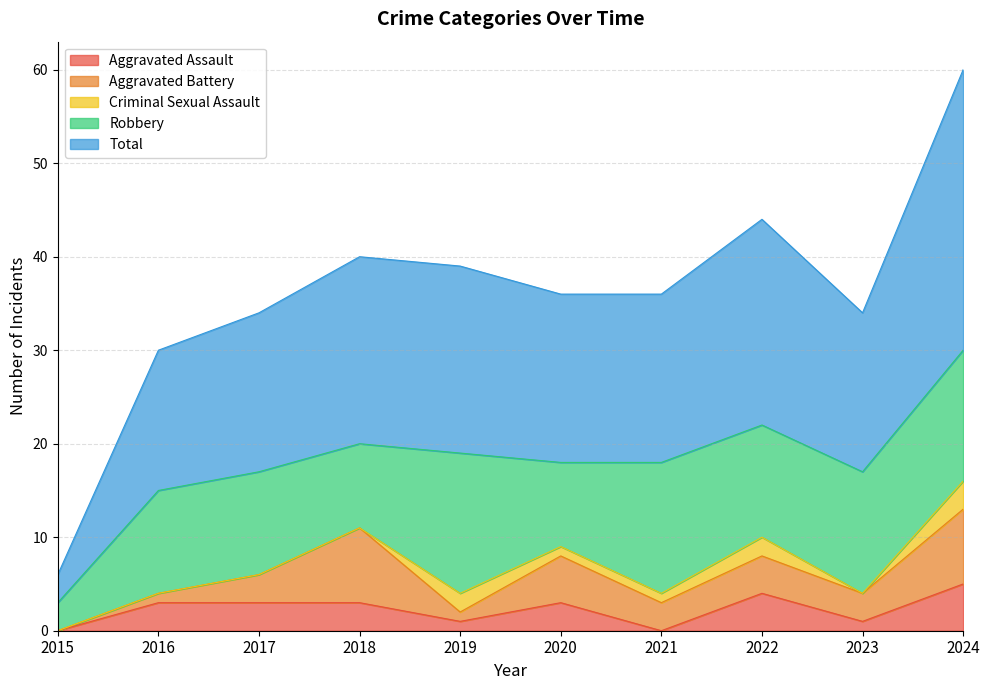

What is the greatest value displayed?

30